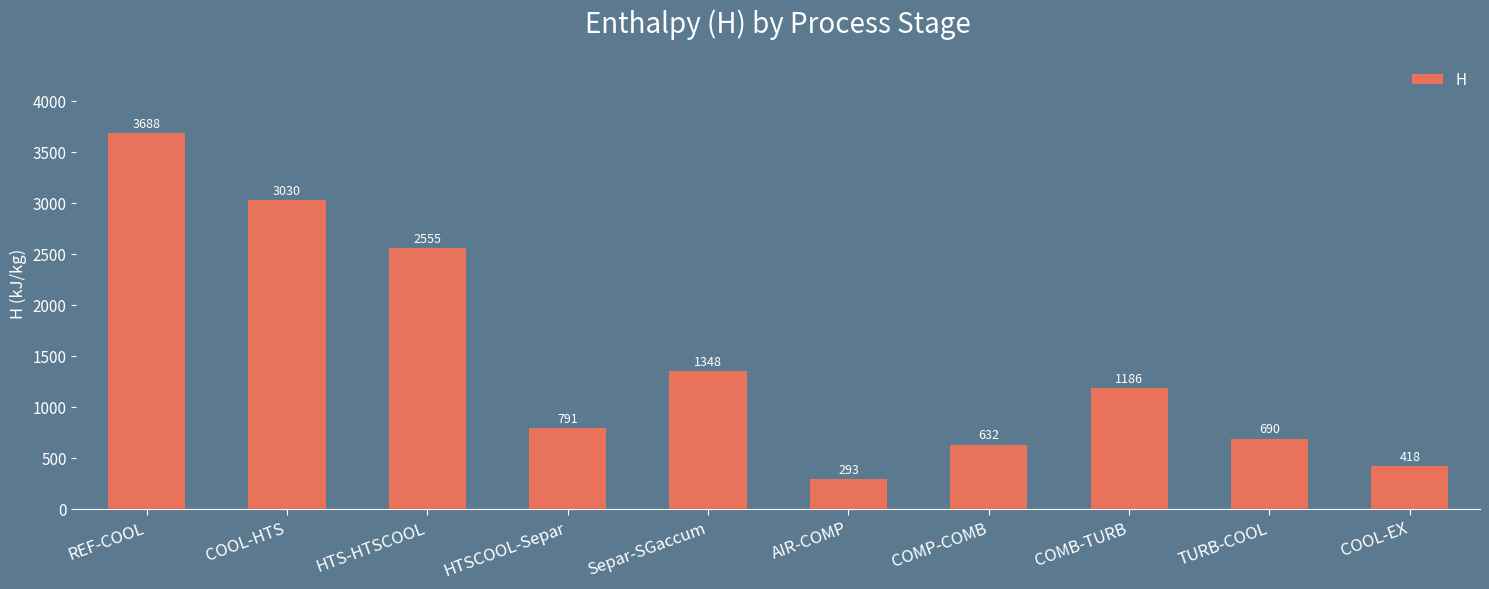

What is the smallest value displayed?

293.2